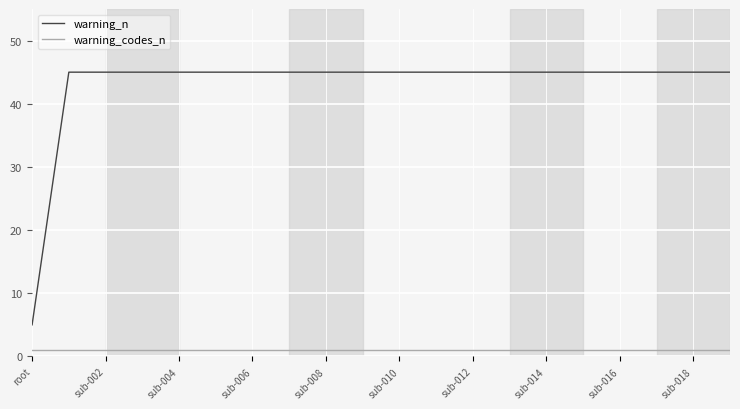

True or false: warning_codes_n and warning_n intersect in this chart.

False